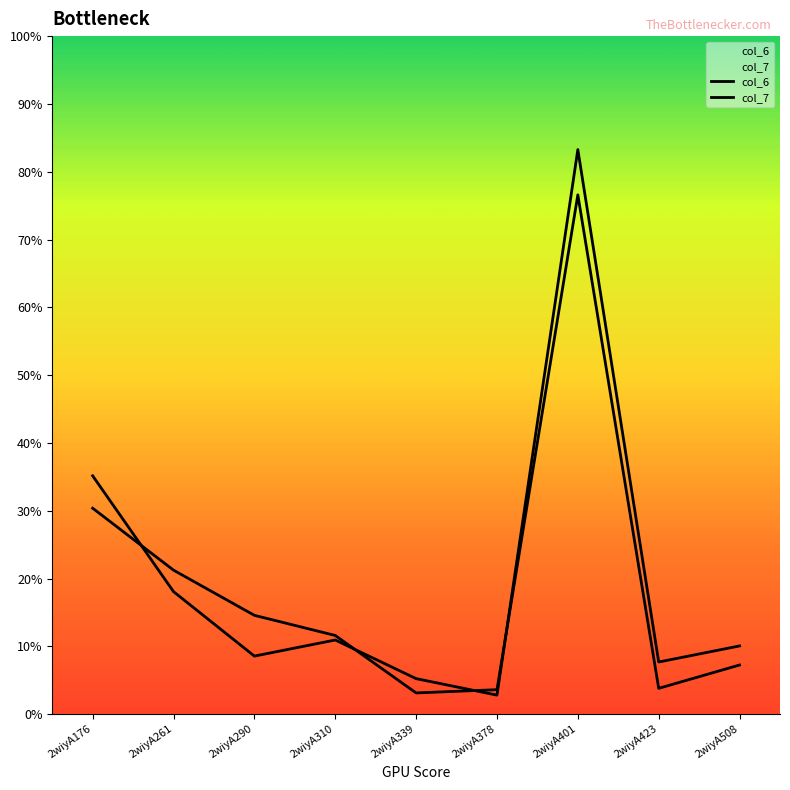

How many series are shown in this chart?

2